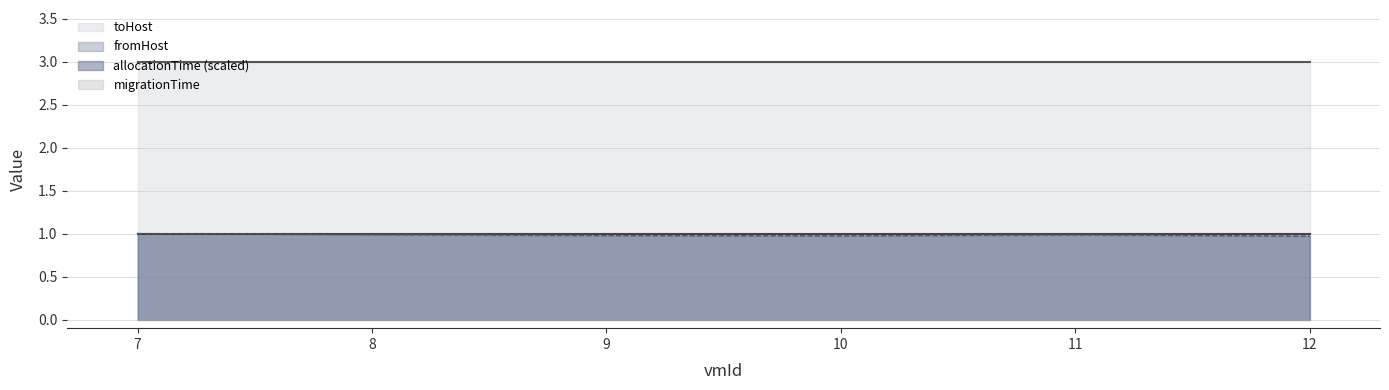

At which label does toHost reach its minimum?

7